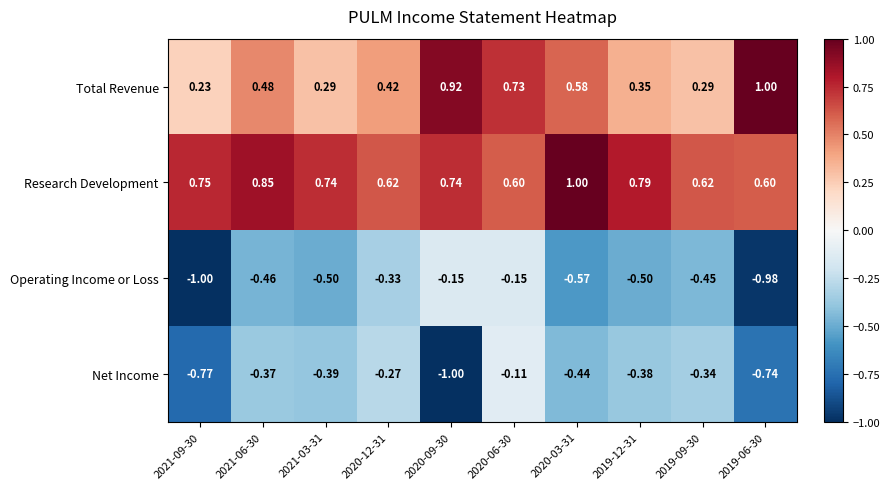

What is the greatest value displayed?

1.0